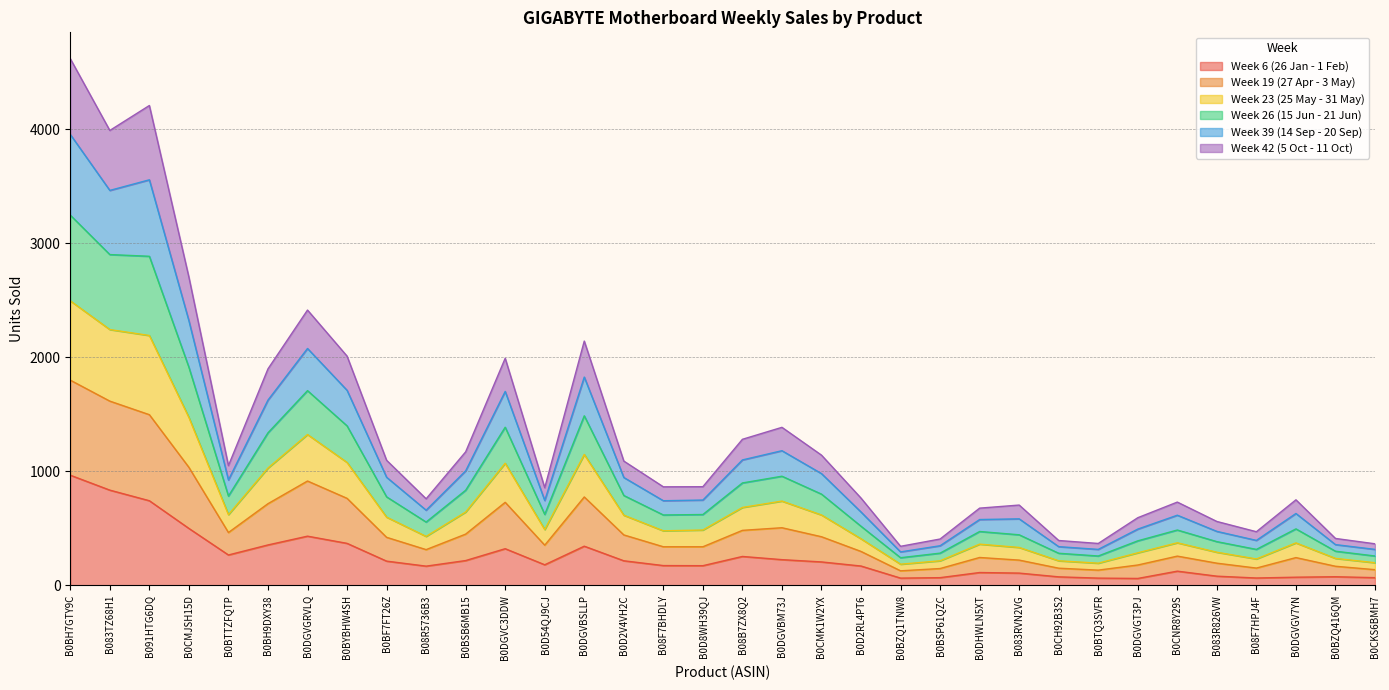

At which label does Week 6 (26 Jan - 1 Feb) reach its peak?

B0BH7GTY9C